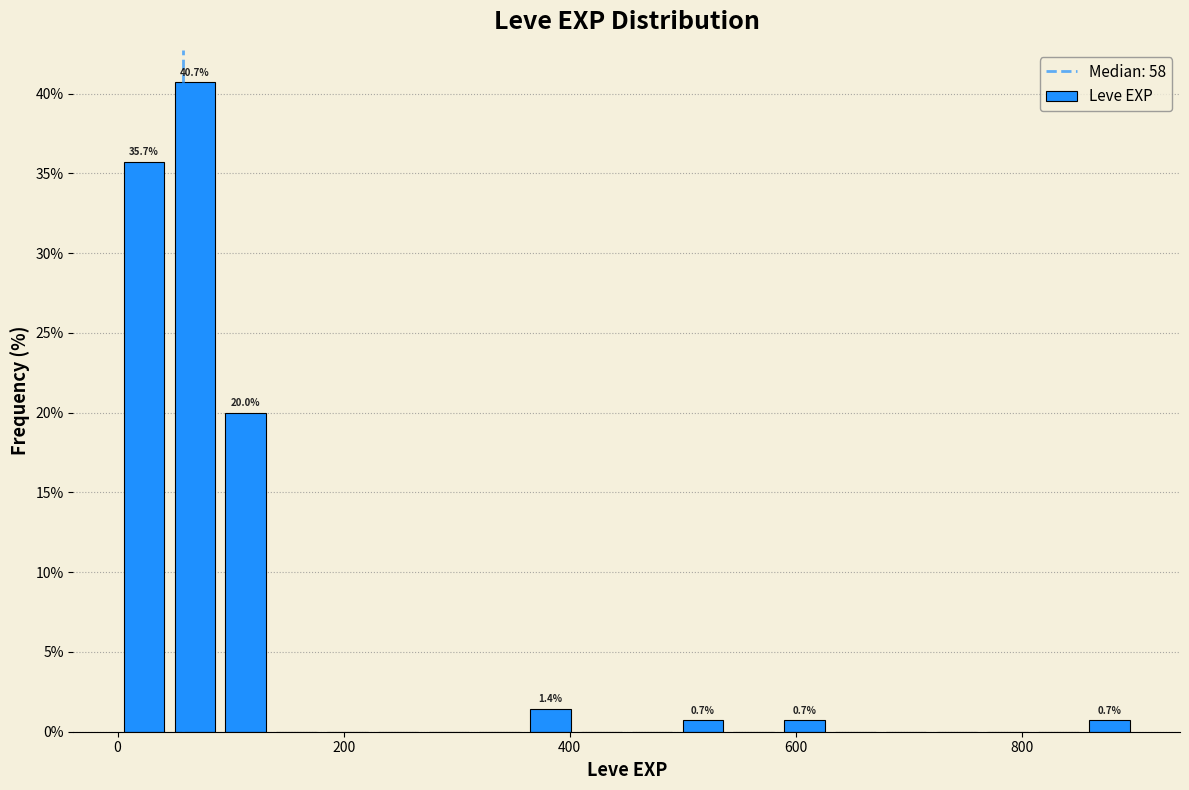

Around what value on the x-axis is the tallest bar? Give the approximate position of its centre, as read against the axis.

60